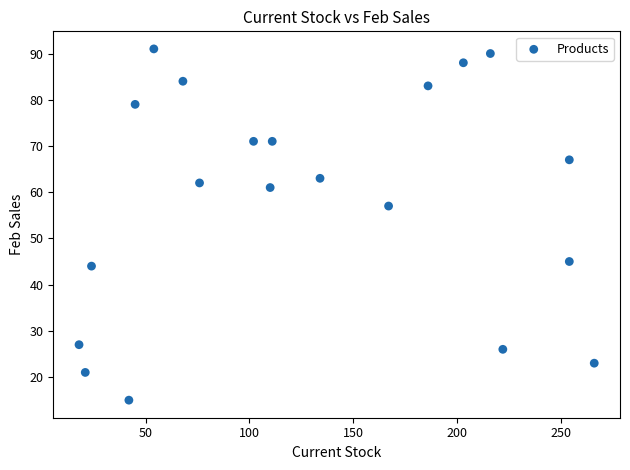

What is the range of Y values (max minus min)?

76